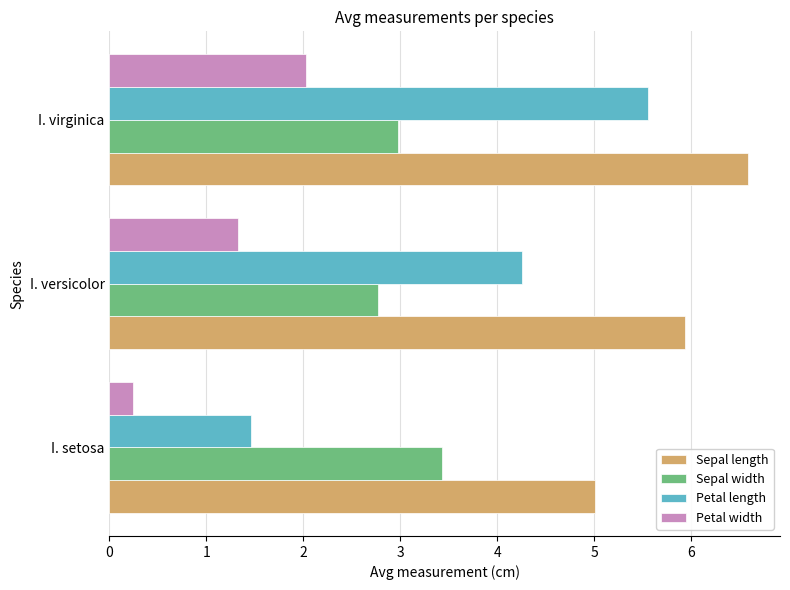

The value of Petal length at I. versicolor is 1.2. True or false?

False